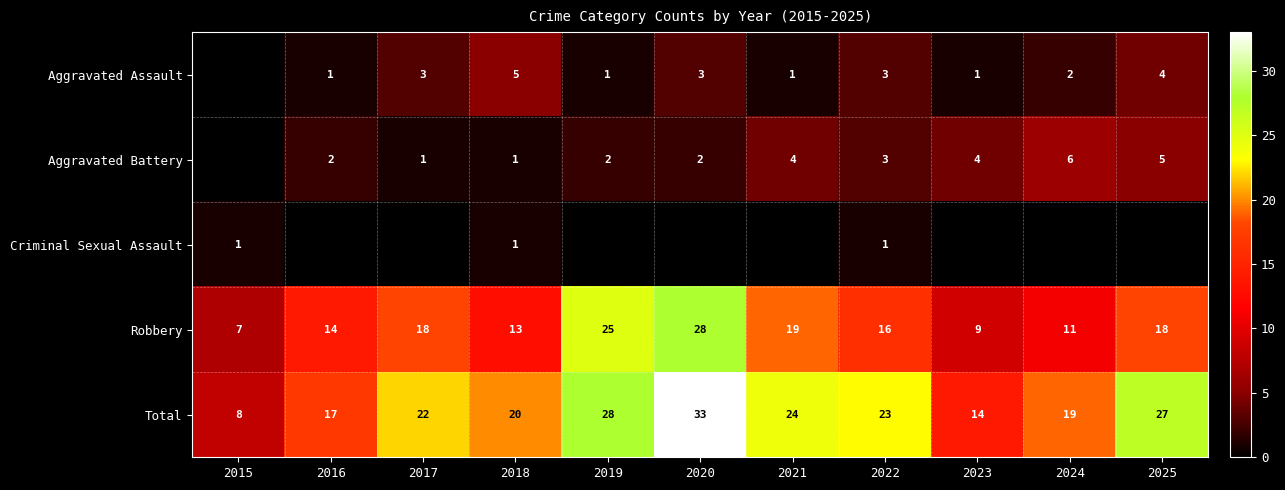

What is the maximum value for Criminal Sexual Assault?

1